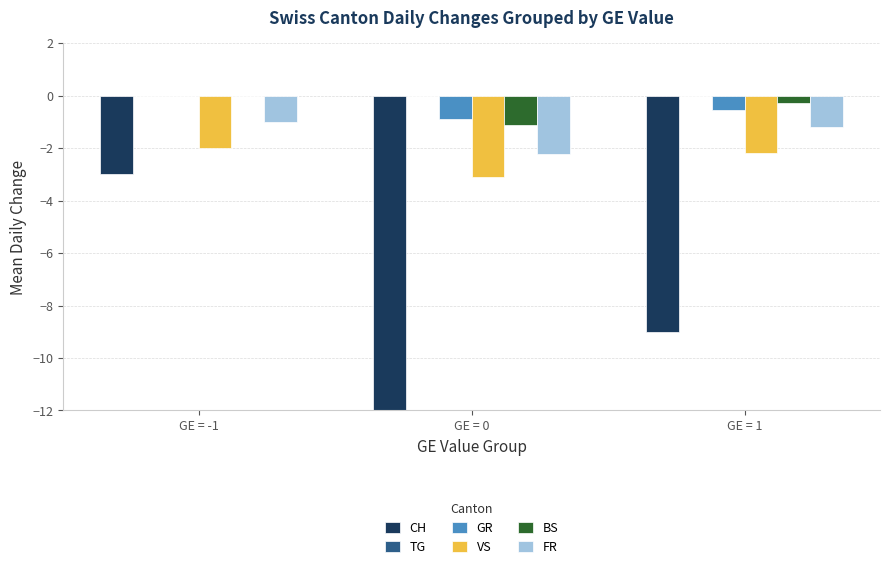

Is the value of VS at GE = -1 greater than the value of FR at GE = 1?

No